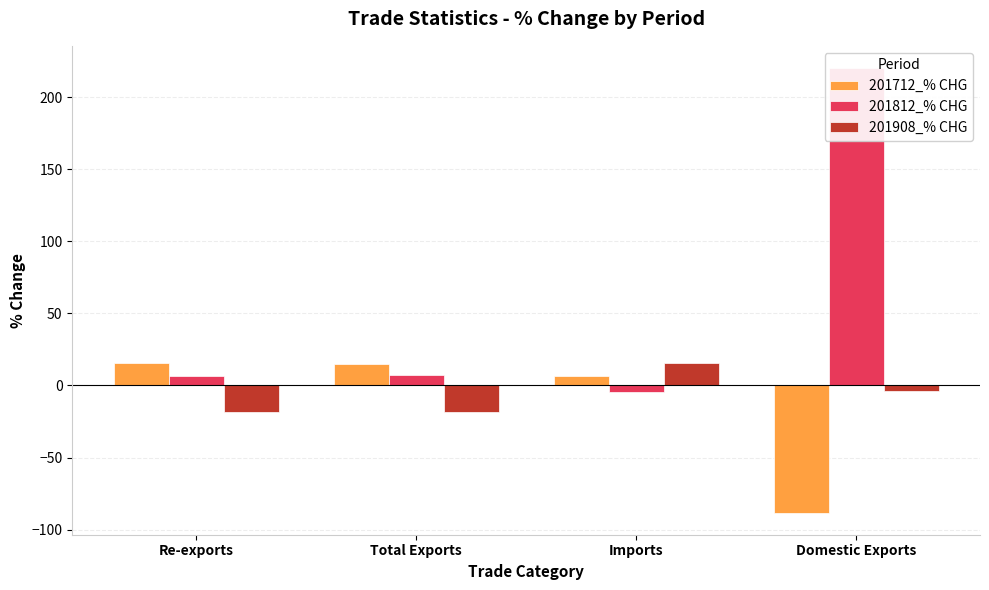

Reading left to right, extract all data points from this chart.

201712_% CHG: 15.6	14.7	6.3	-88.2
201812_% CHG: 6.9	7.1	-4.6	220.4
201908_% CHG: -18.3	-18.3	15.9	-3.6